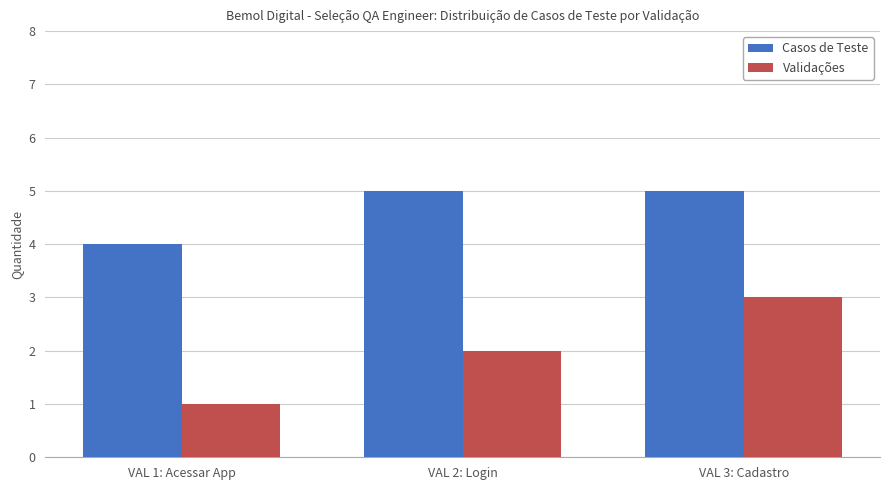

What are all the series names shown in the legend?

Casos de Teste, Validações